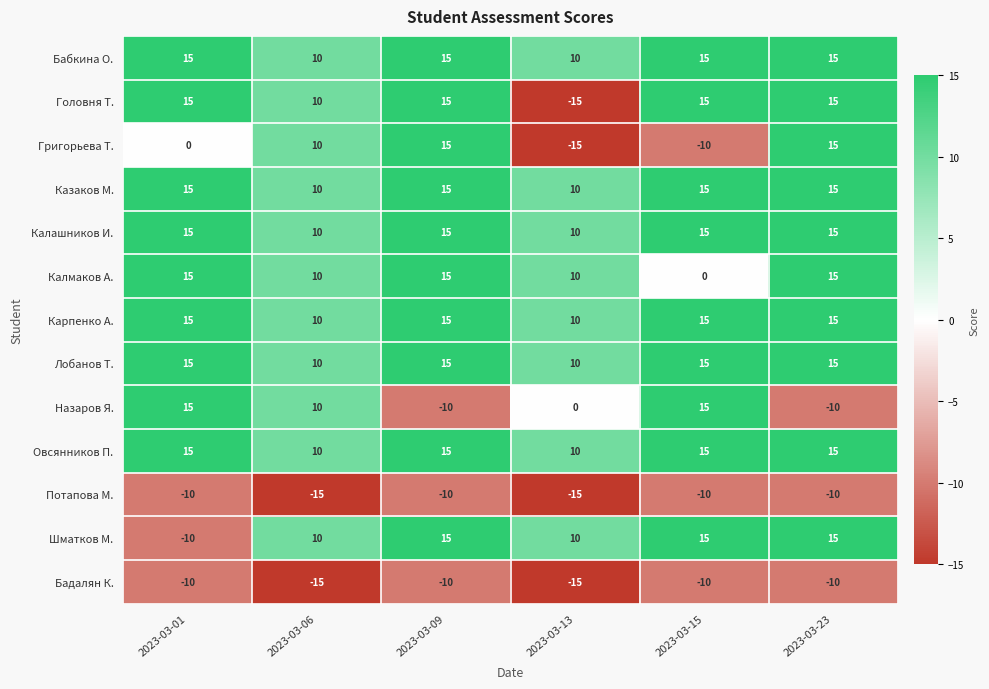

What is the difference between the highest and lowest values at 2023-03-01?

25